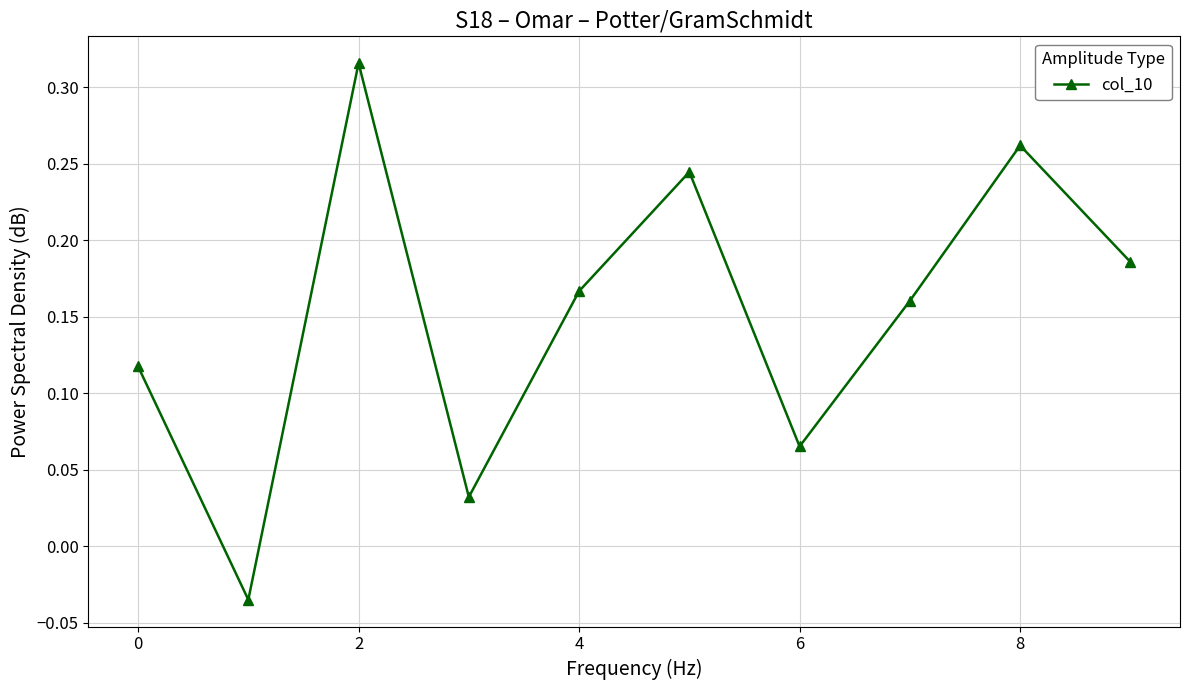

True or false: there are more than 2 points higher than both neighbors.

True